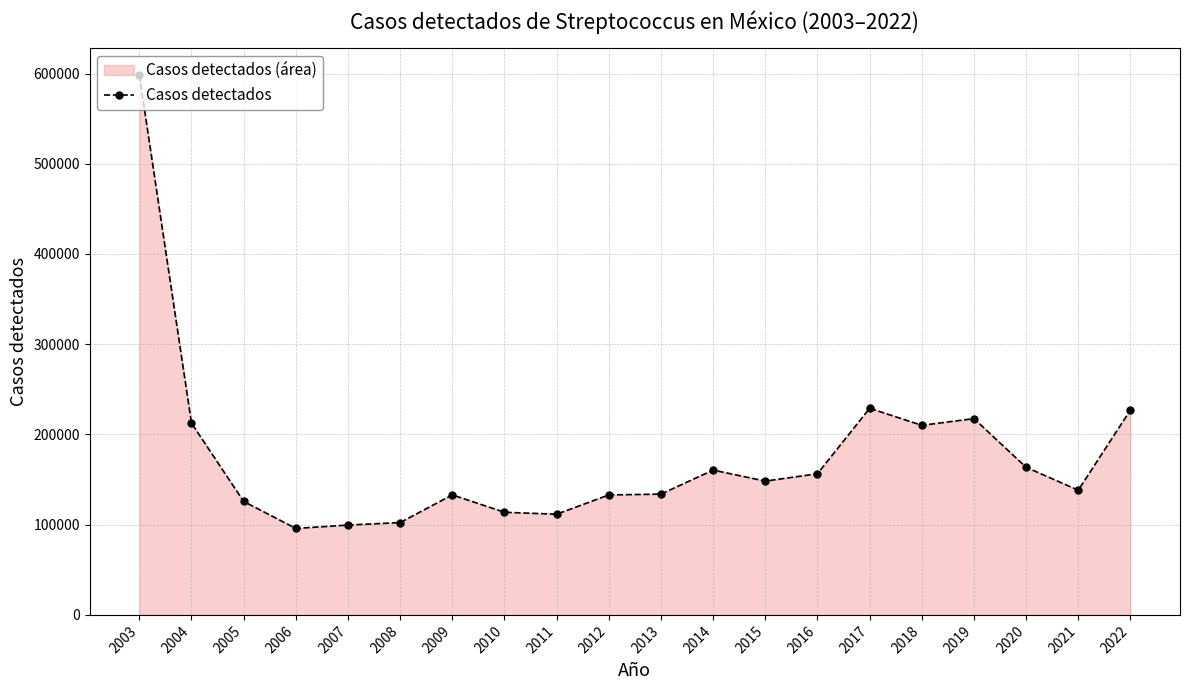

Does the chart have visible grid lines?

Yes